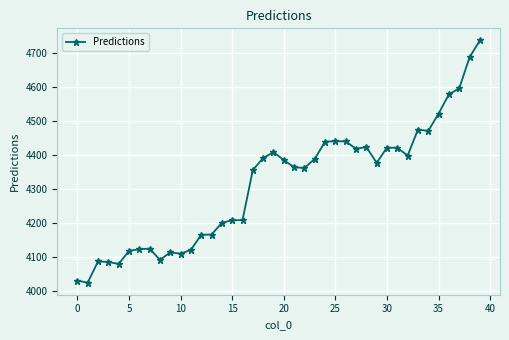

What is the minimum value shown in the chart?

4025.7